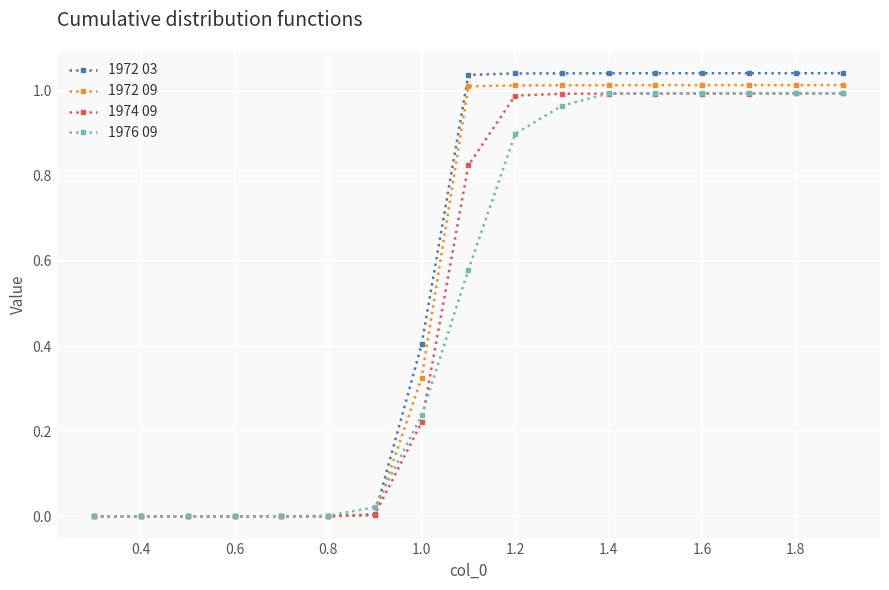

Which series has the largest range (max minus min)?

1972 03